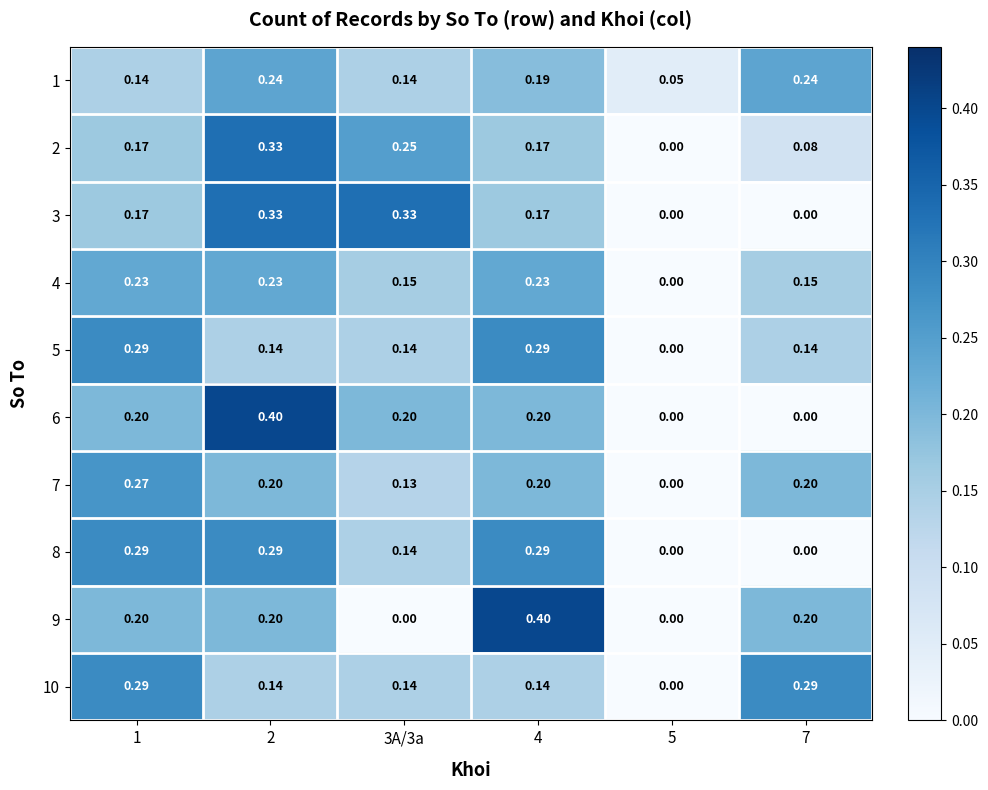

Is the value of 8 at 7 greater than the value of 4 at 3A/3a?

No